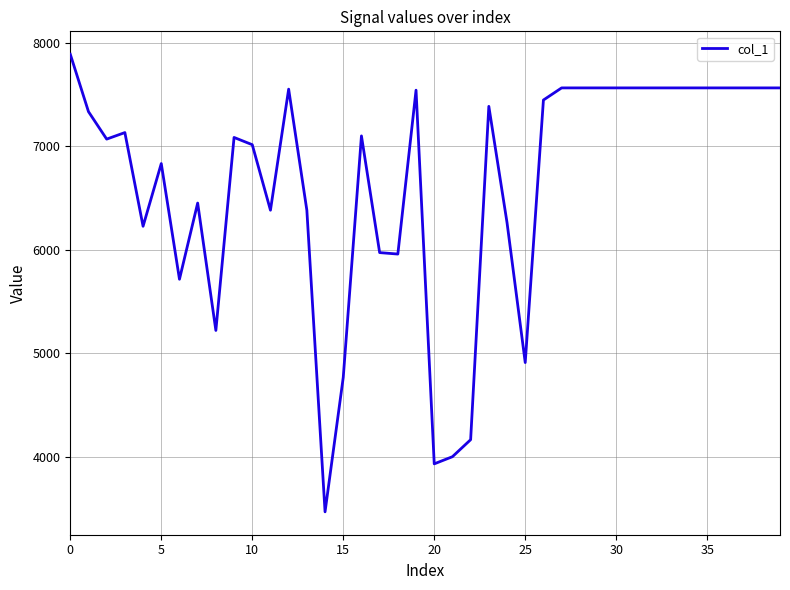

What is the maximum value shown in the chart?

7887